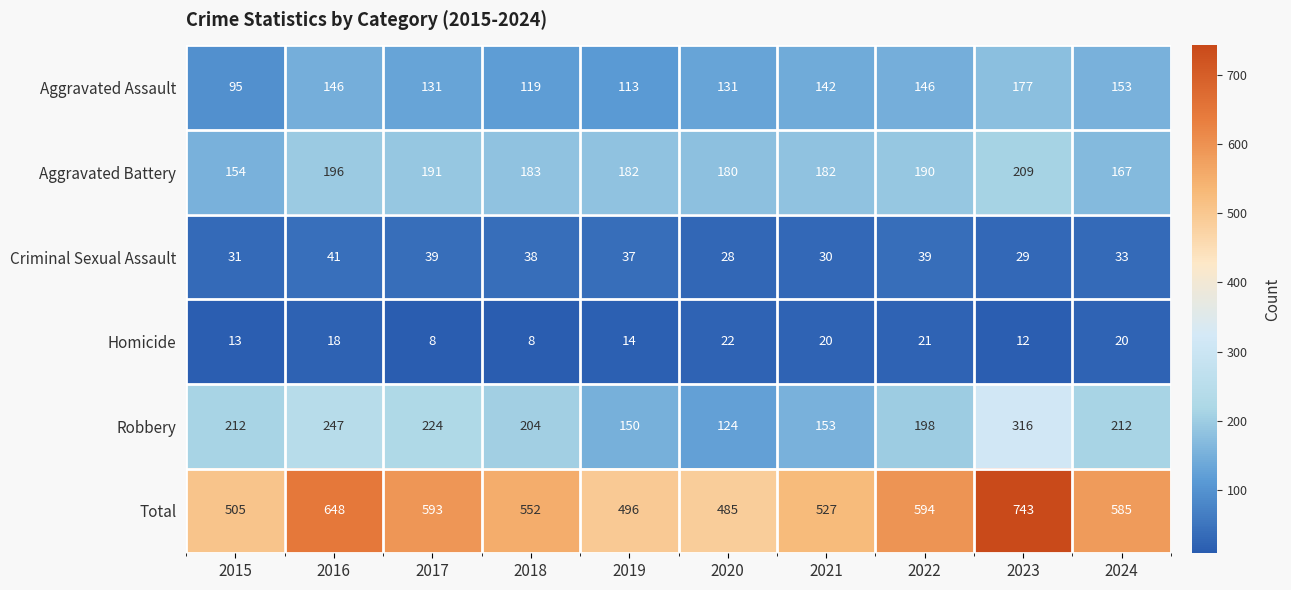

The Total series shows 552 at 2018. True or false?

True